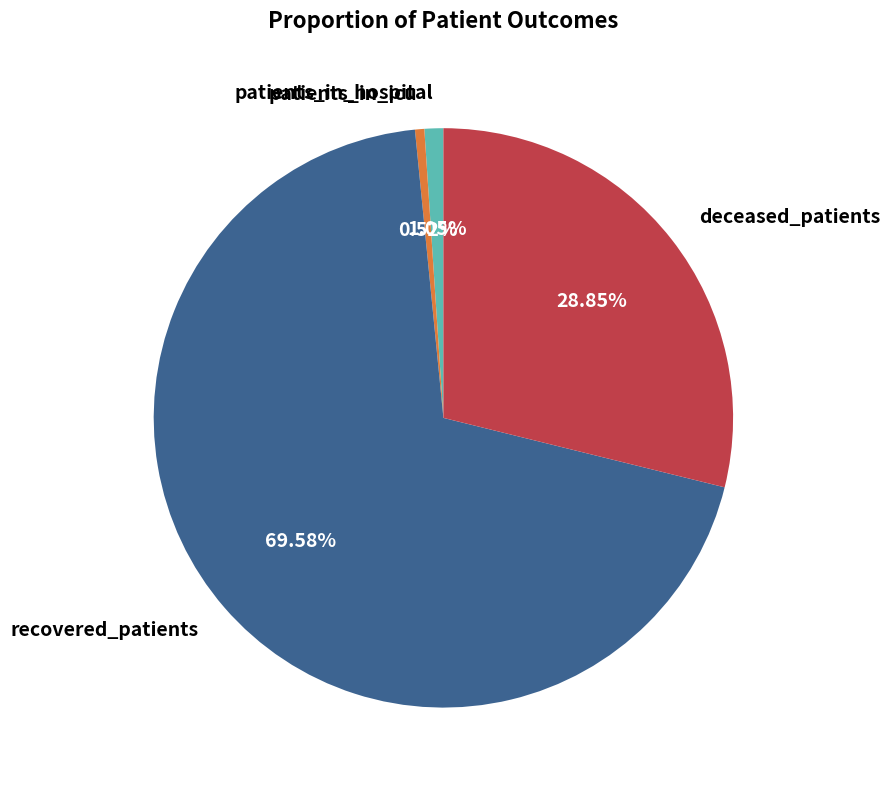

How many segments does this pie chart have?

4